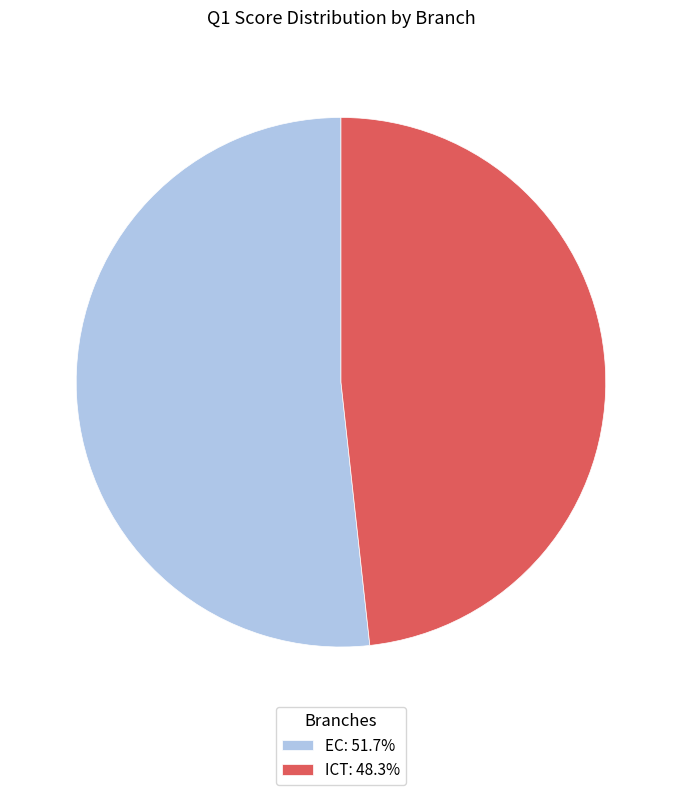

Combined, do ICT and EC account for over 50%?

Yes